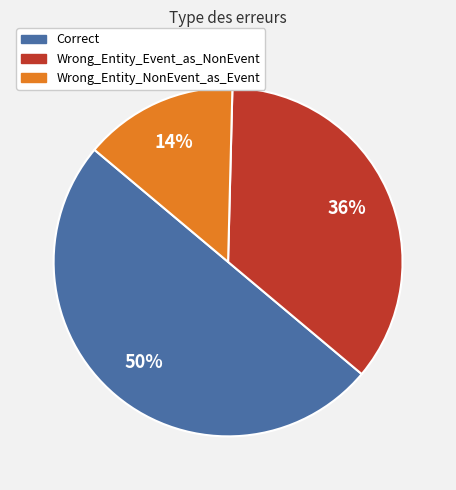

Which has a higher value, Wrong_Entity_Event_as_NonEvent or Correct?

Correct